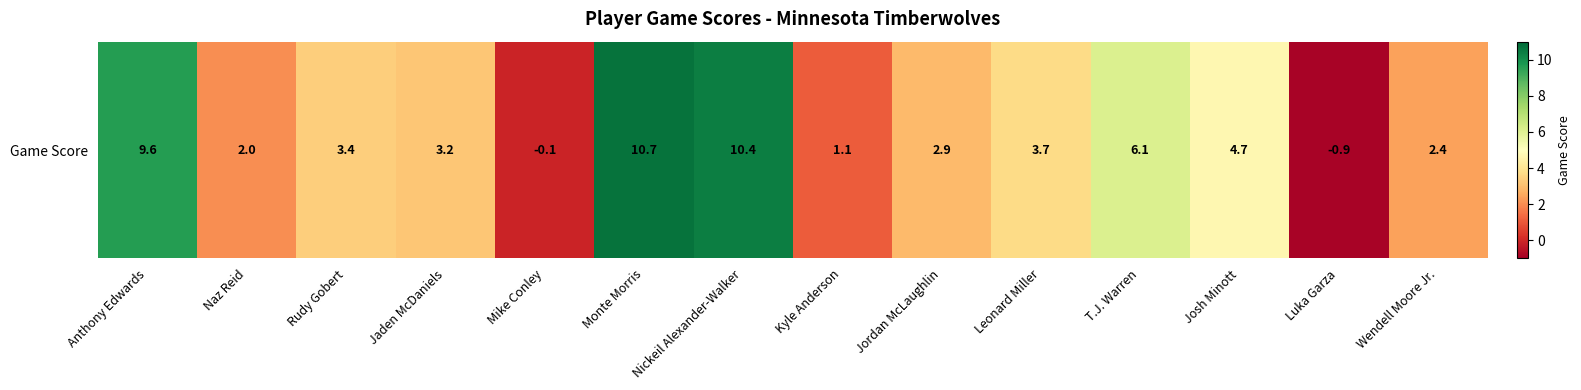

At which label does the data first exceed 3?

Anthony Edwards